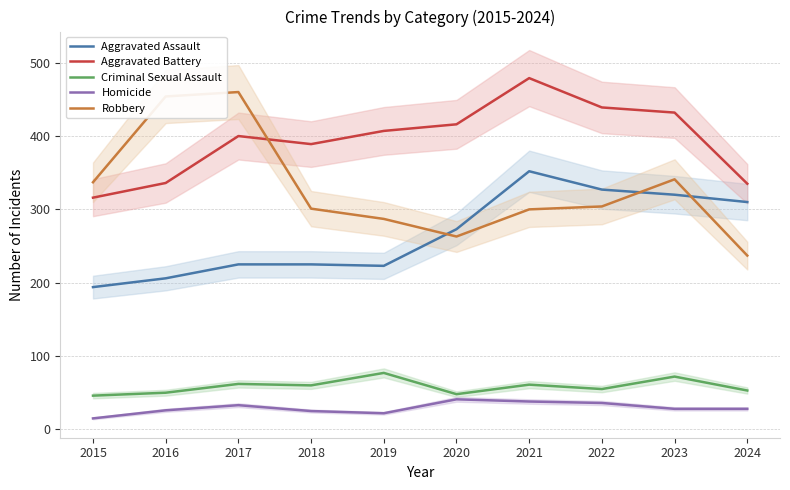

What is the sum of the Robbery values at 2015 and 2017?

797